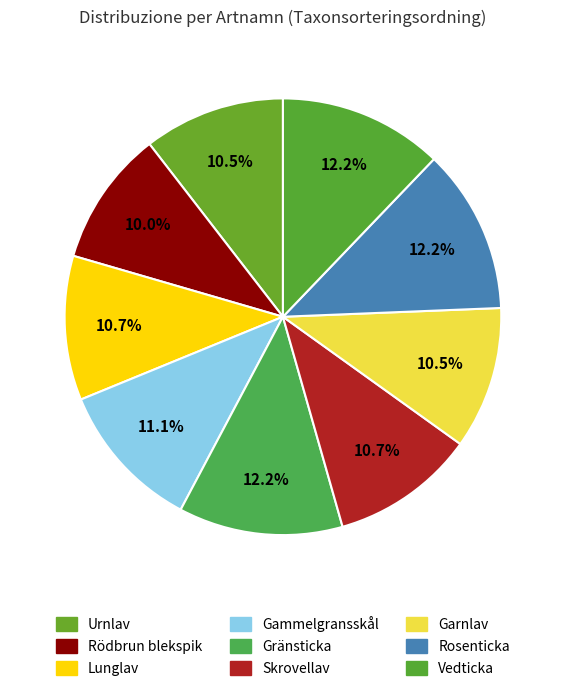

To the nearest percent, what is the difference between the Gammelgransskål and Vedticka slice percentages?

1%